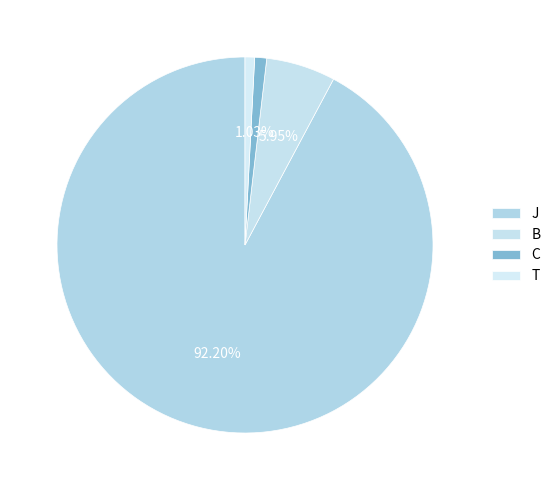

True or false: J accounts for 92% of the total.

True